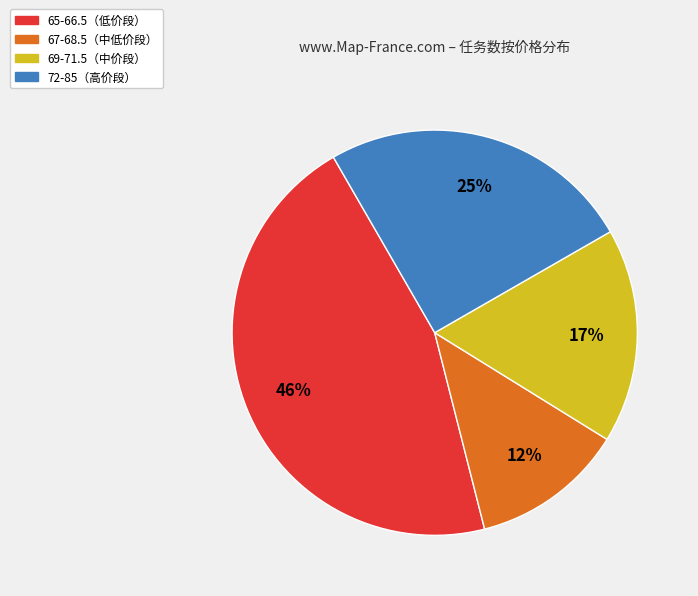

Is there any slice that represents more than half of the pie?

No